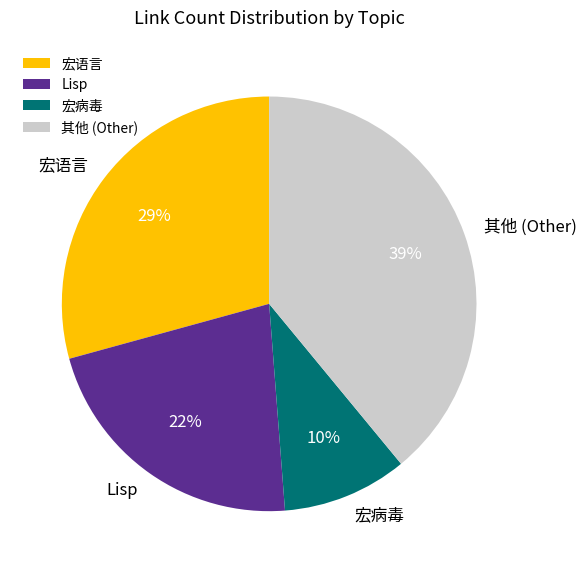

Do Lisp and 宏病毒 together represent more than half of the pie?

No